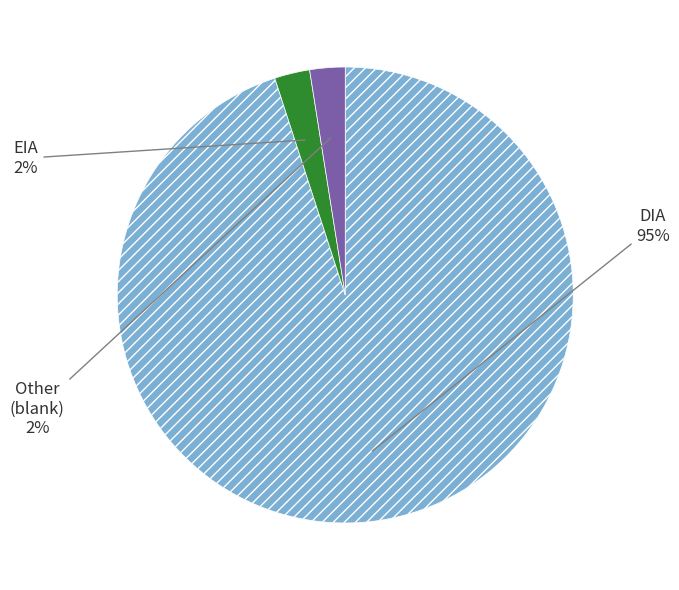

To the nearest percent, what is the average slice percentage?

33%